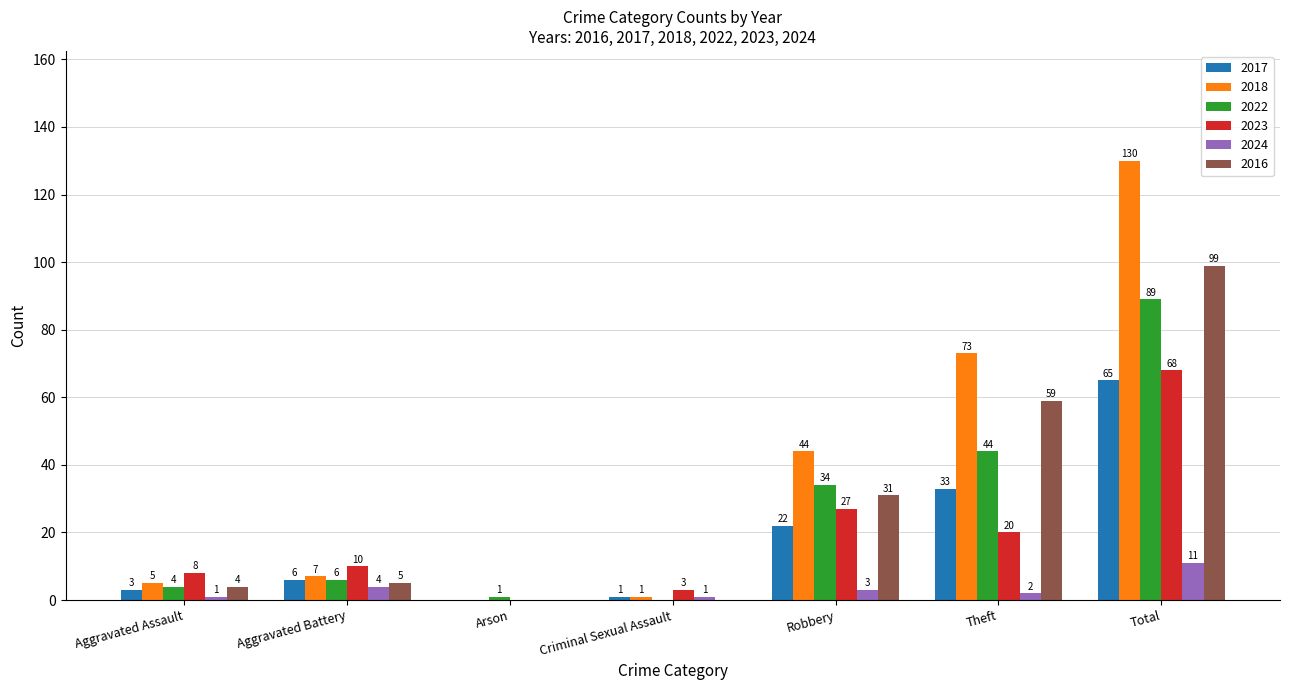

Count the number of data series in this chart.

6